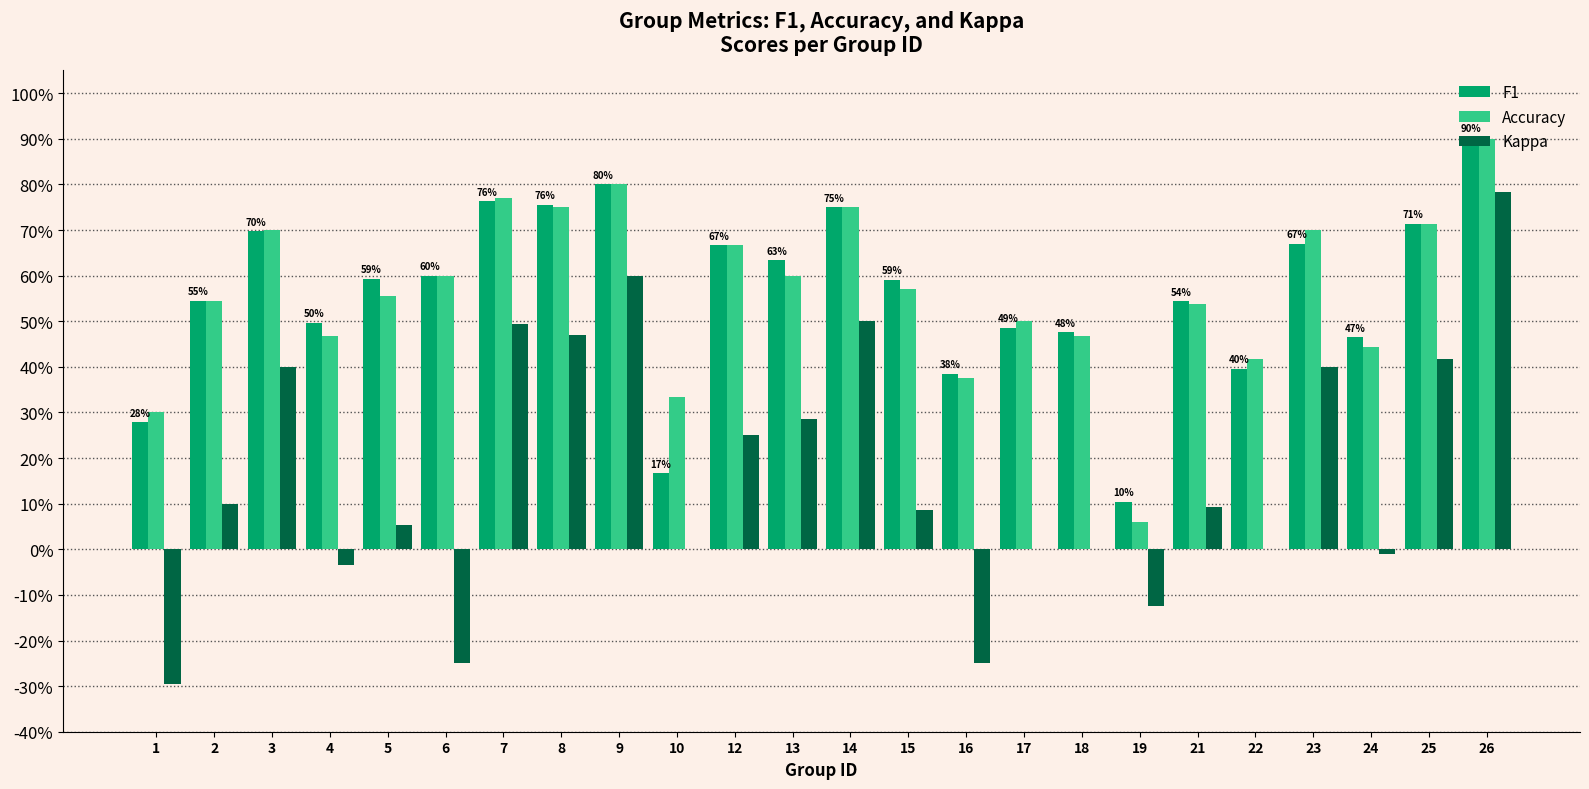

What is the difference between the maximum and minimum values in the Accuracy series?

0.8